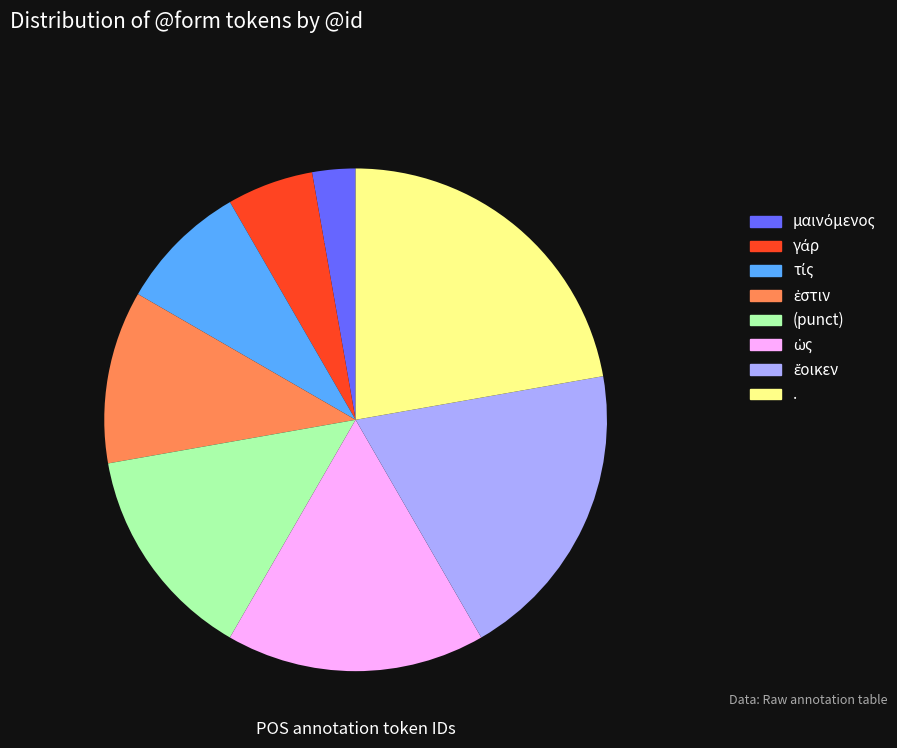

Is there a majority slice in this chart?

No